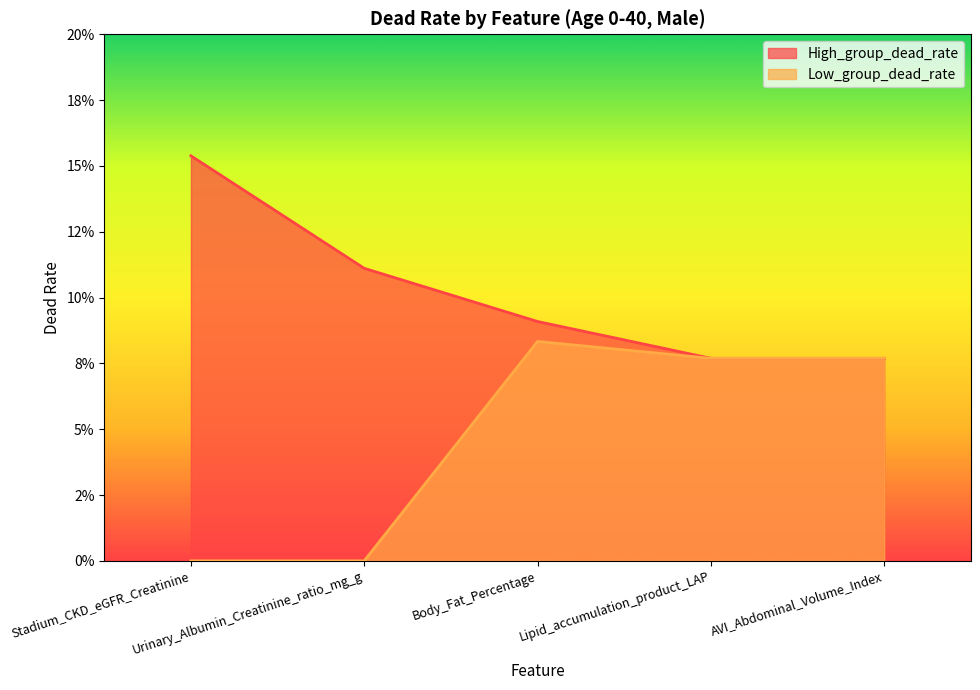

How many High_group_dead_rate values are between 0 and 1?

5